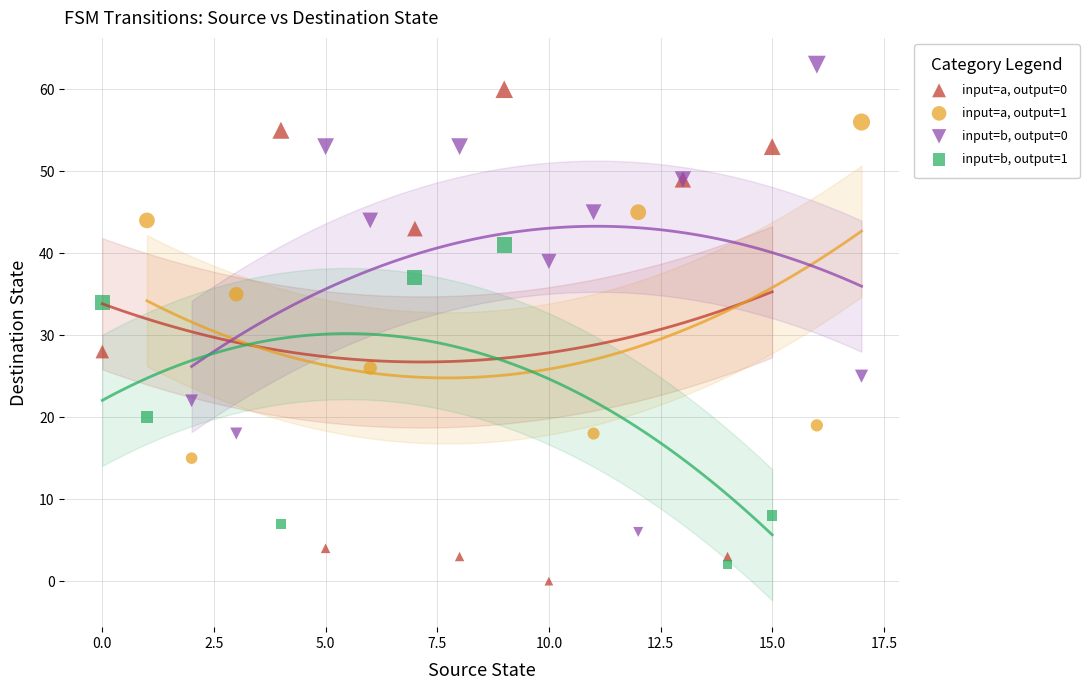

Which series has the widest spread of Y values?

input=a, output=0